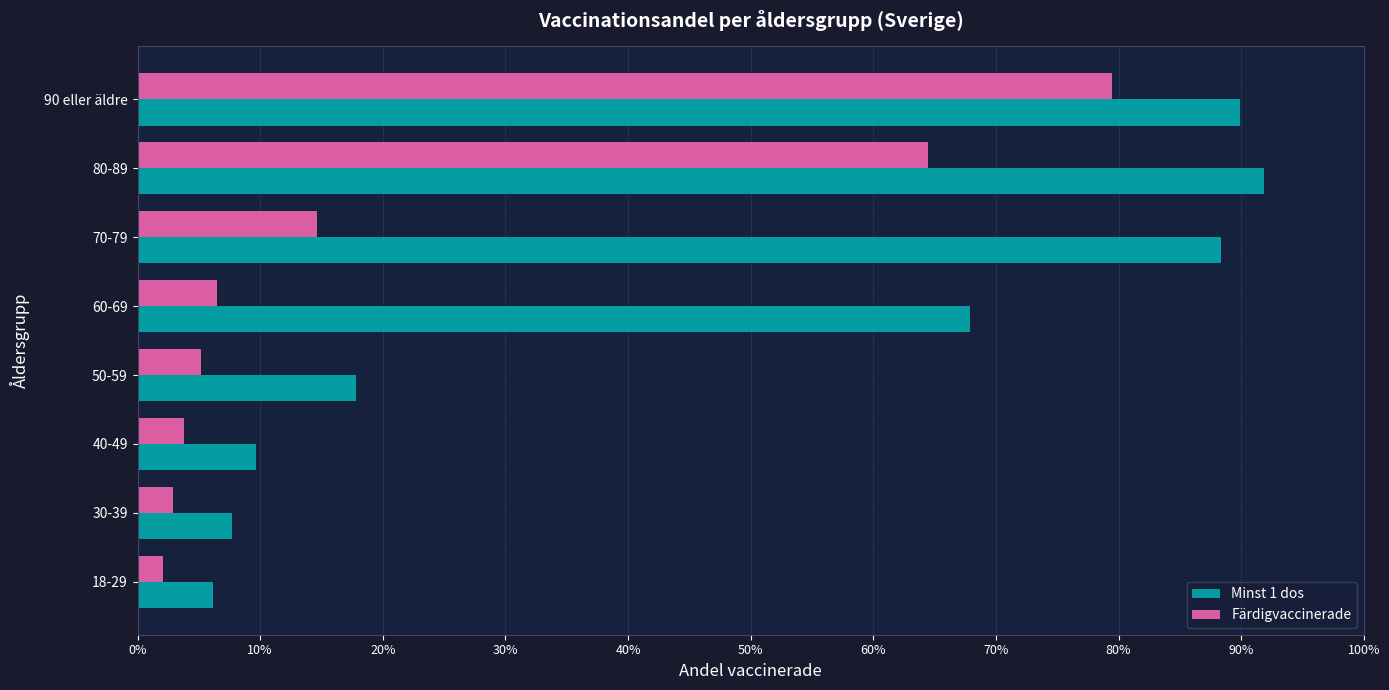

What is the difference between the maximum and minimum values in the Minst 1 dos series?

0.9